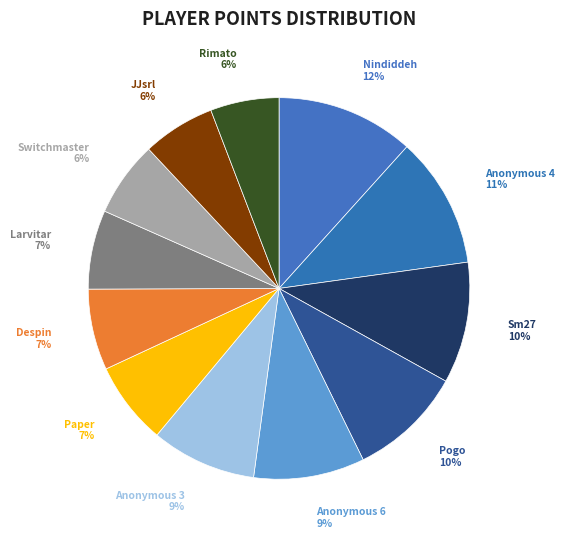

Is Switchmaster the majority of the pie?

No